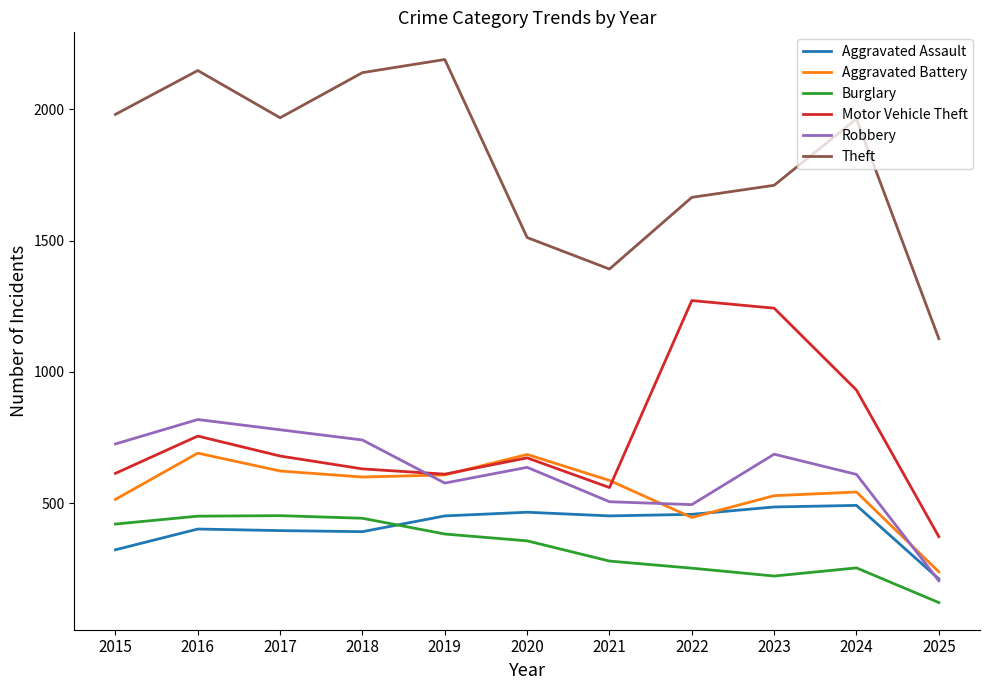

What is the maximum value for Aggravated Assault?

492